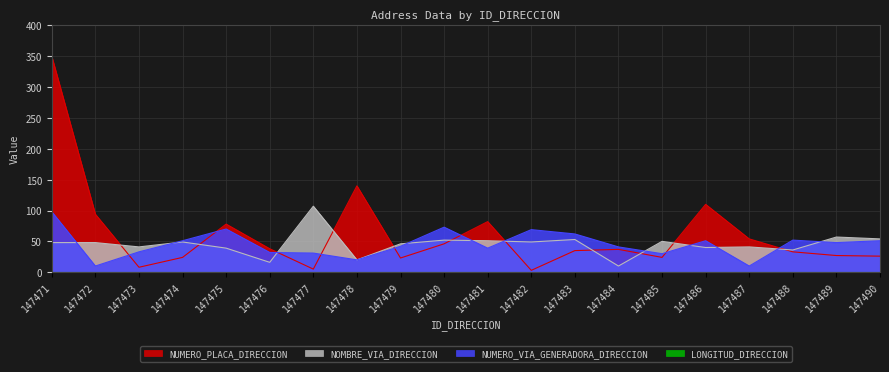

What is the value of the NOMBRE_VIA_DIRECCION point at the 9th from the left?

46